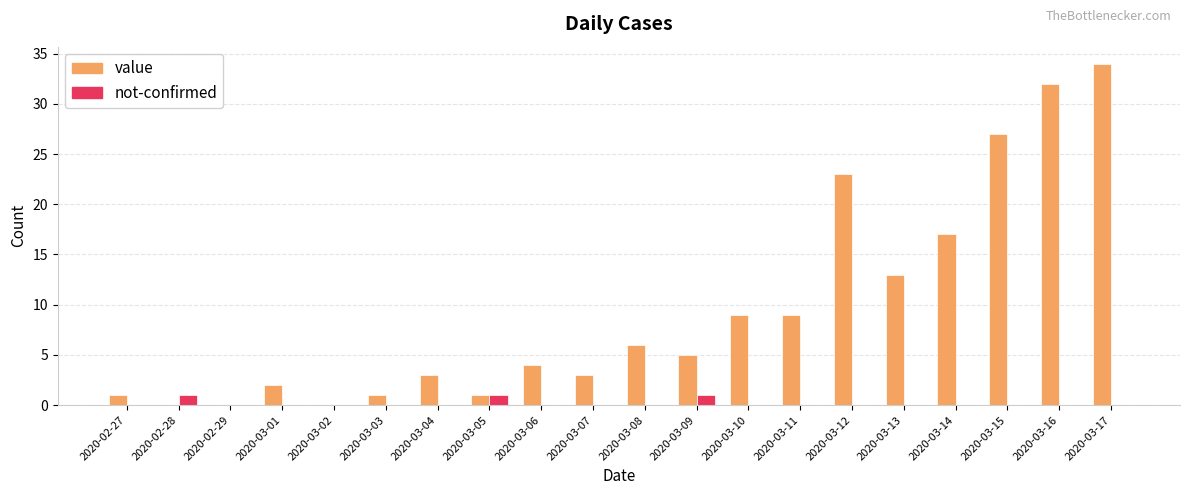

Which series has the largest total across all categories?

value